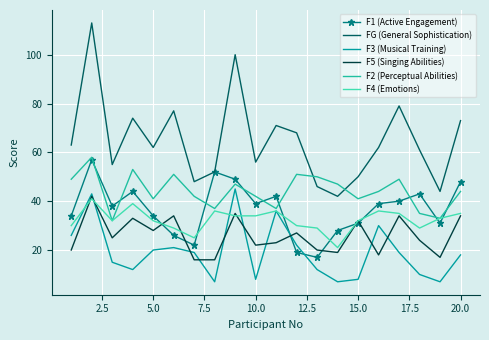

Which series has the widest spread of values?

FG (General Sophistication)